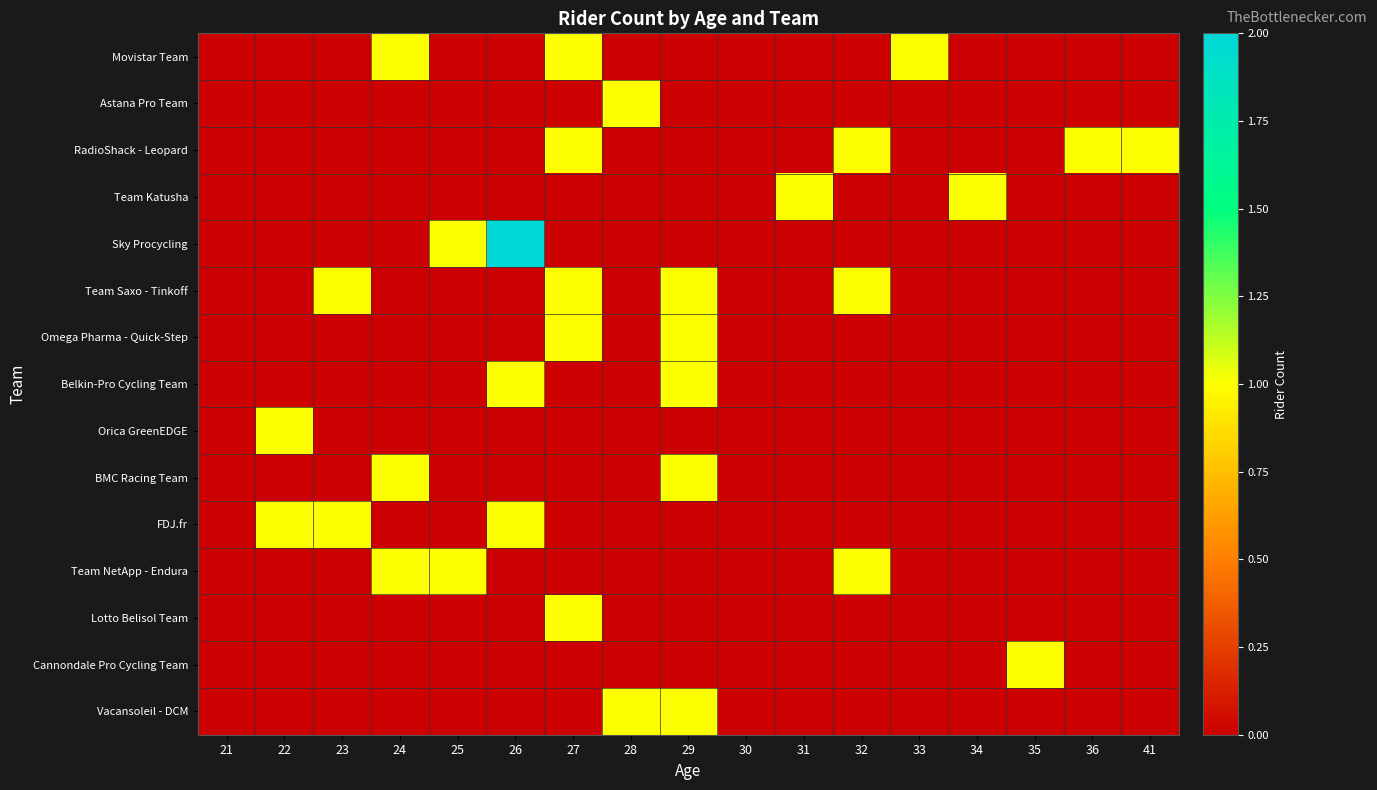

Rank the series at 29 from lowest to highest value.

Movistar Team, Astana Pro Team, RadioShack - Leopard, Team Katusha, Sky Procycling, Orica GreenEDGE, FDJ.fr, Team NetApp - Endura, Lotto Belisol Team, Cannondale Pro Cycling Team, Team Saxo - Tinkoff, Omega Pharma - Quick-Step, Belkin-Pro Cycling Team, BMC Racing Team, Vacansoleil - DCM